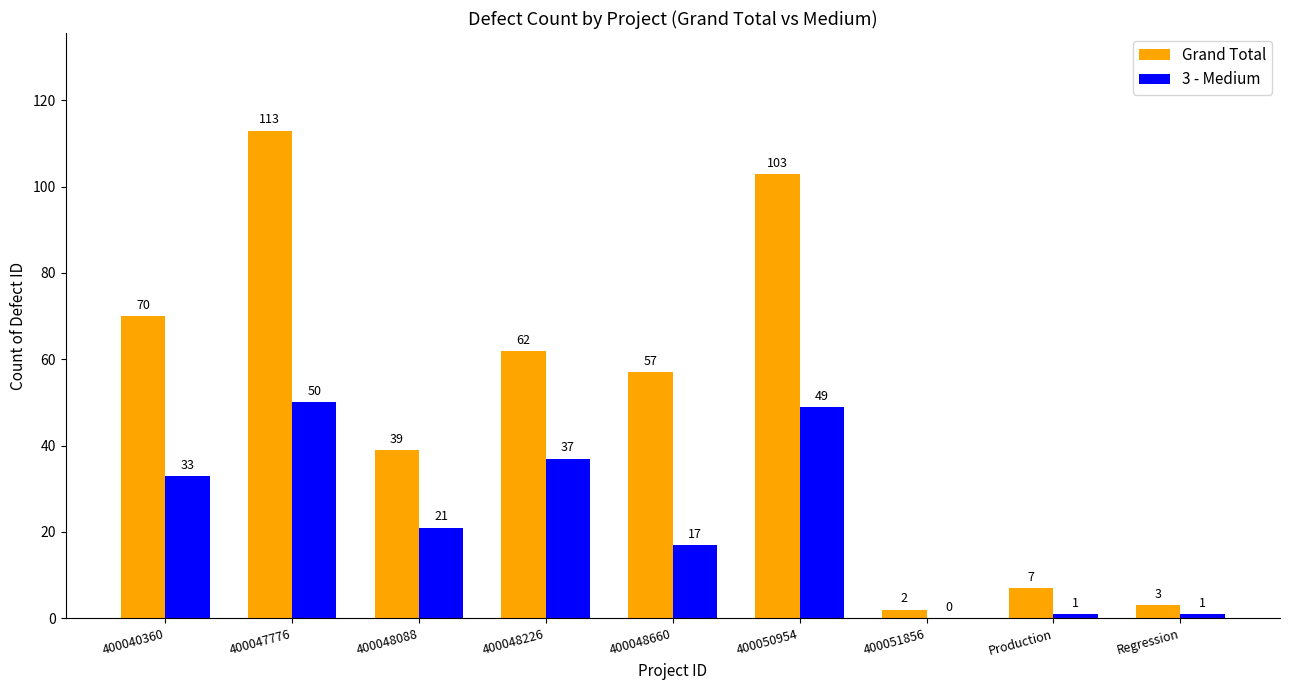

What value does the 3 - Medium series have at 400050954, to the nearest 10?

50